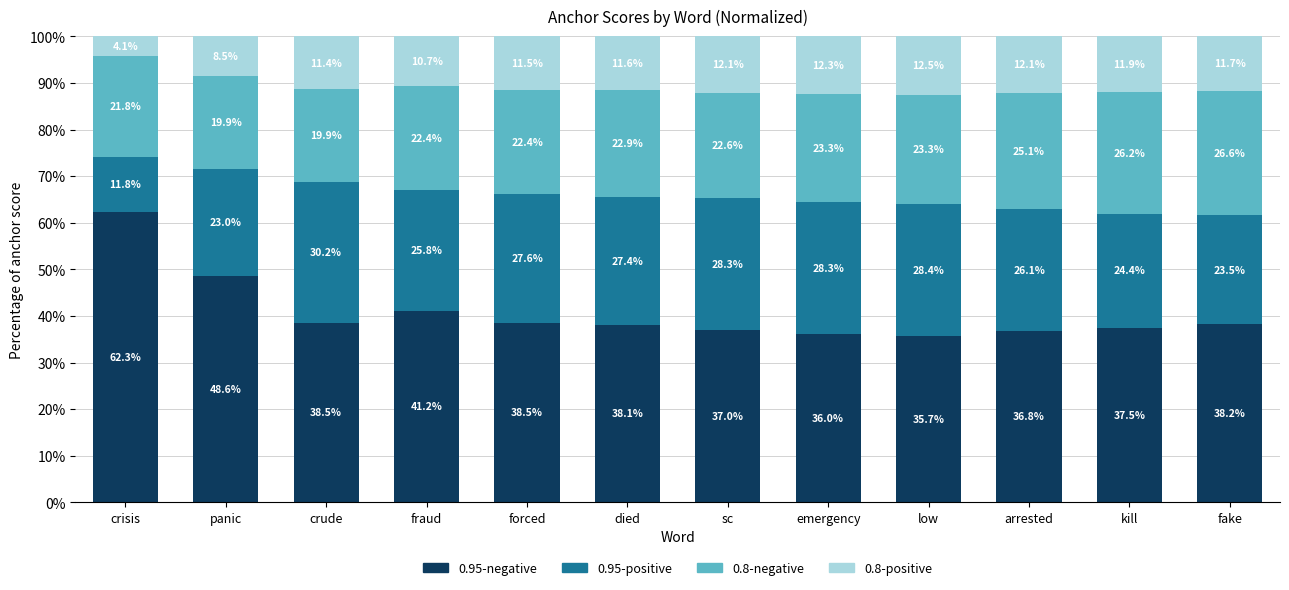

What is the total value across all series at crude?

100.0